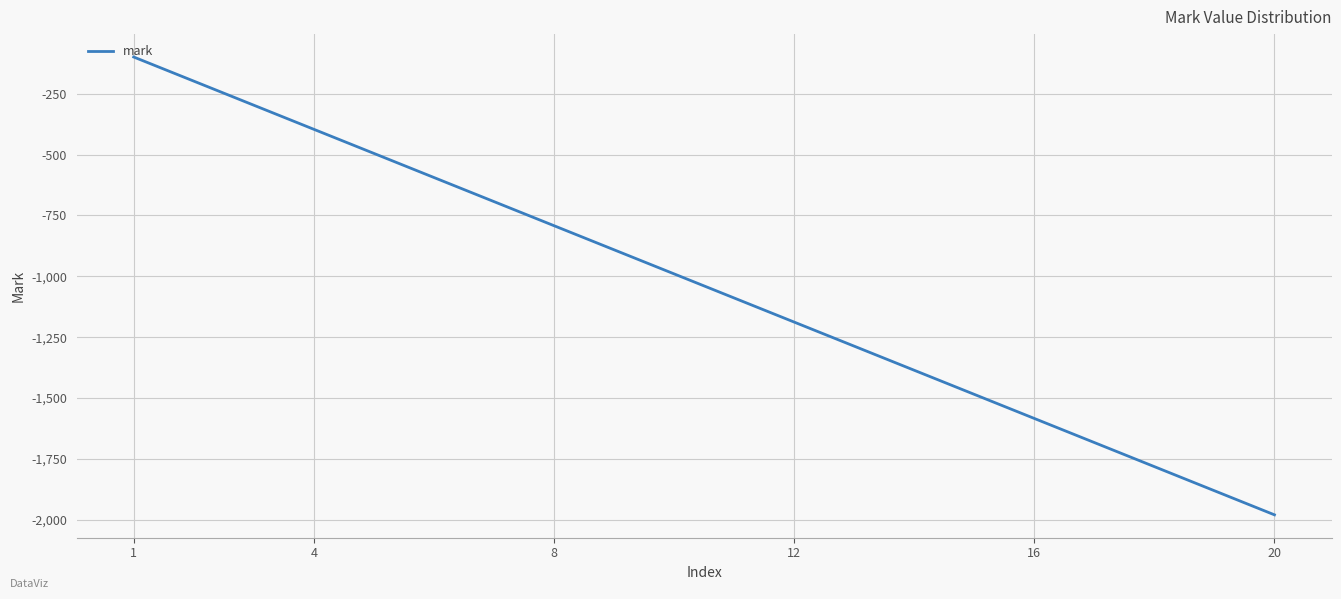

What is the smallest value displayed?

-1980